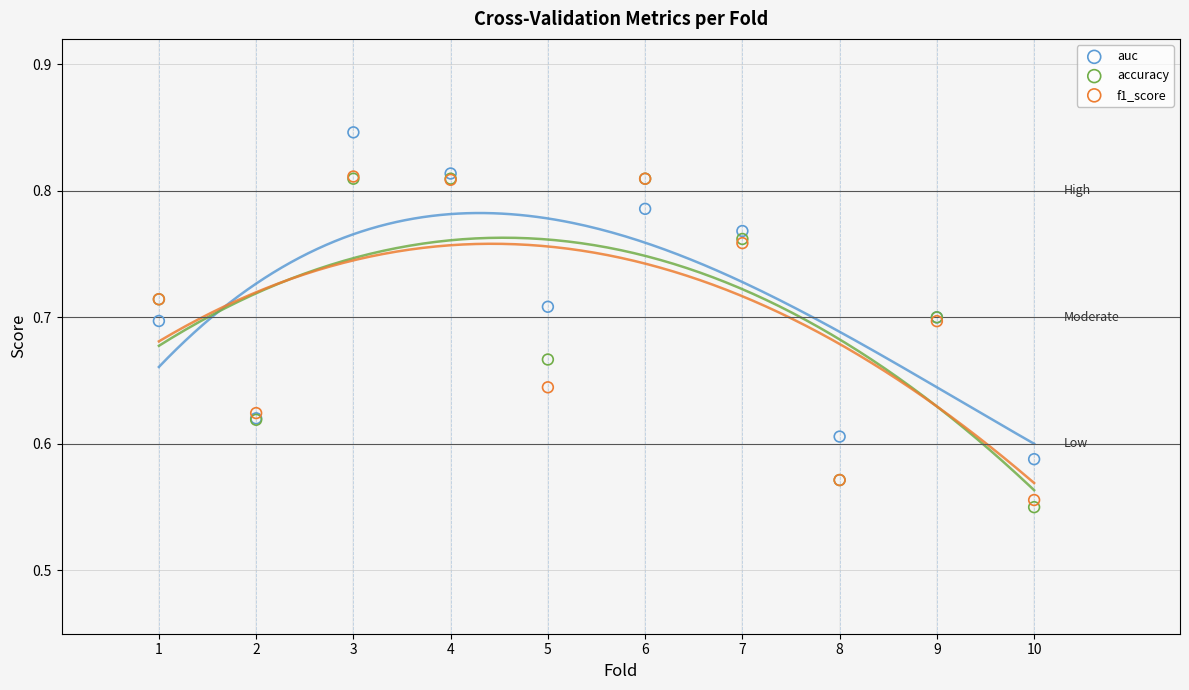

Which series has the widest spread of Y values?

accuracy